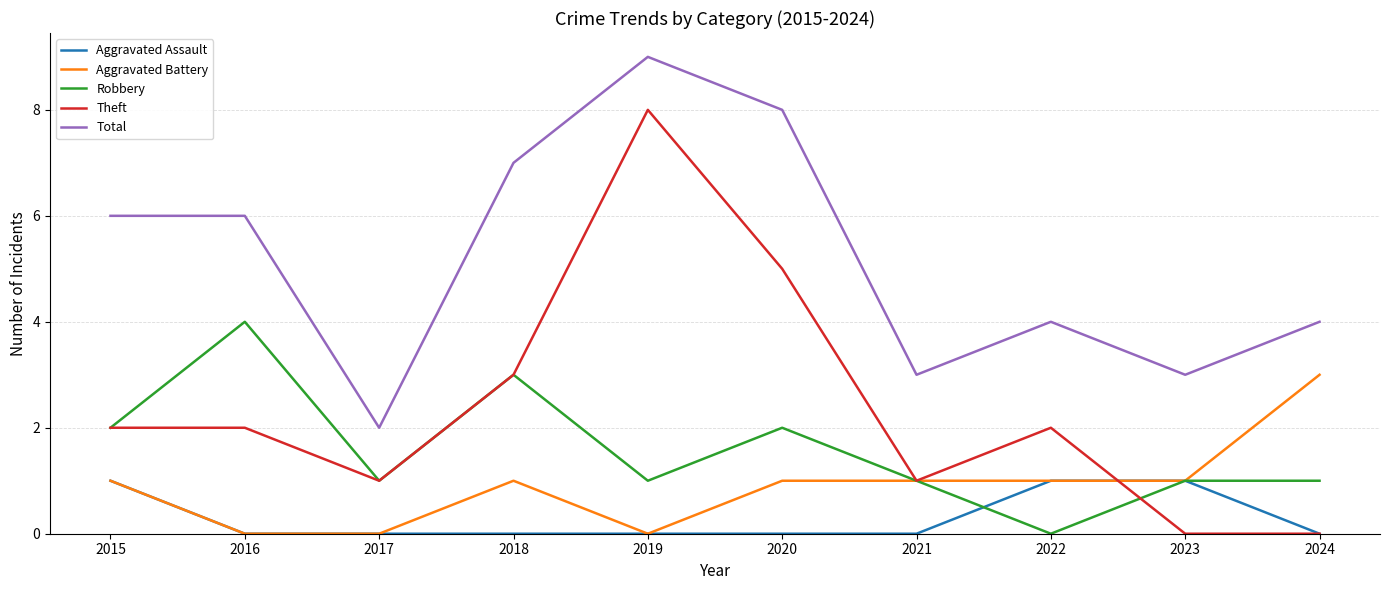

Count the Aggravated Assault values in the range 0 to 1.

10